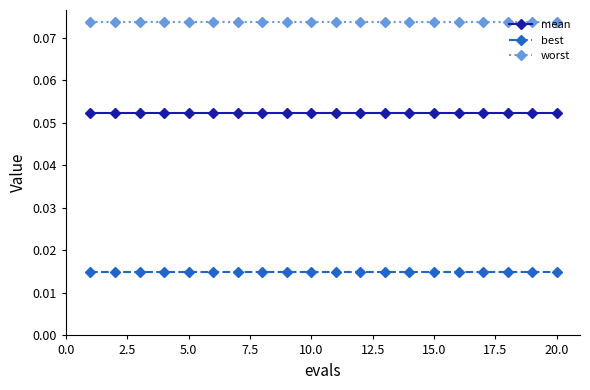

What are all the series names shown in the legend?

mean, best, worst